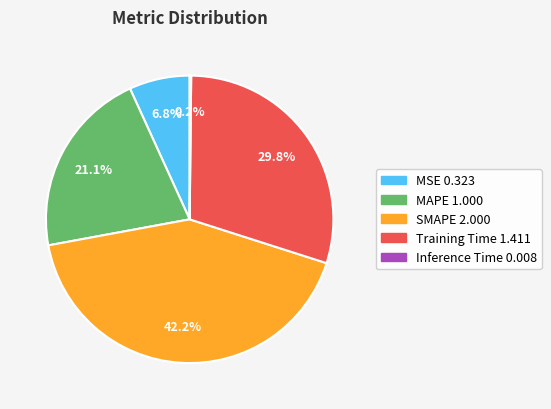

The SMAPE slice represents 42% of the pie. True or false?

True